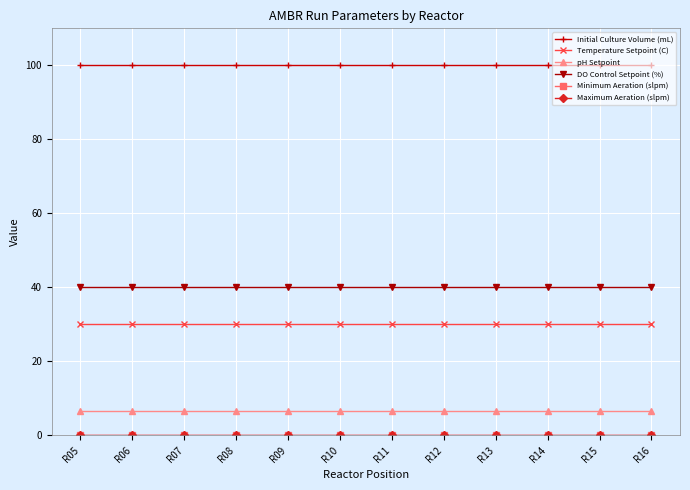

Which series has the largest total across all categories?

Initial Culture Volume (mL)